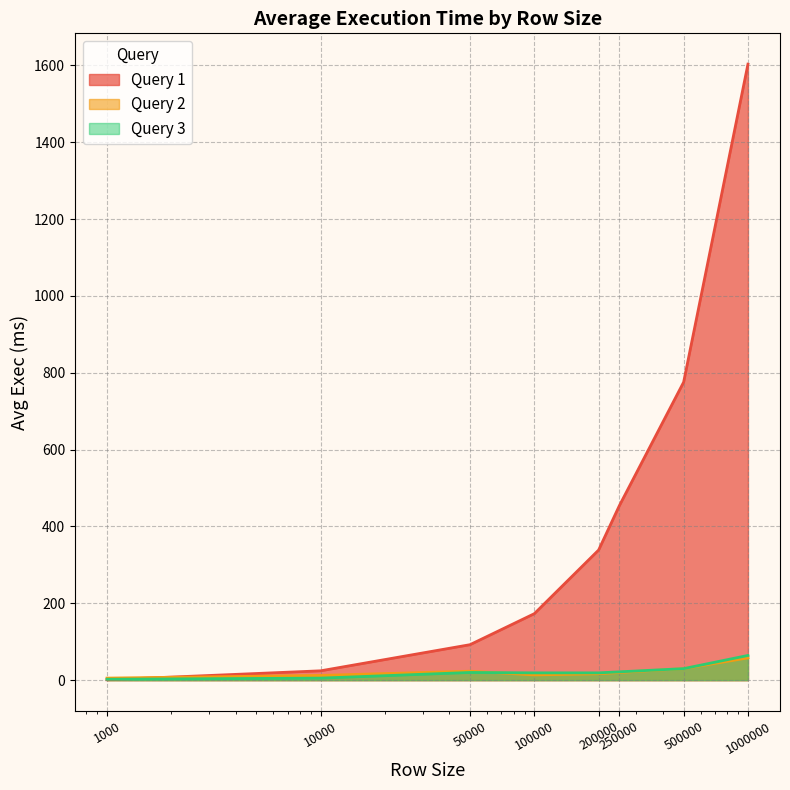

True or false: Query 3 has a value of 0.7 at 1000.

False